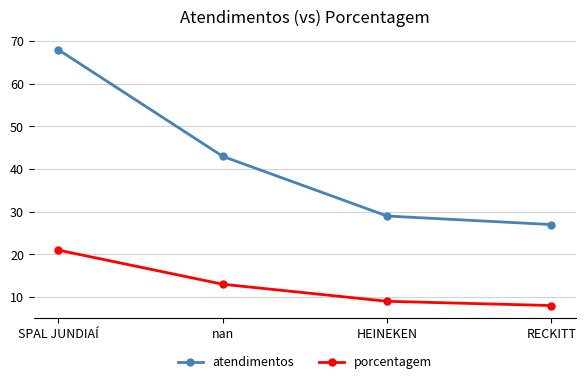

What is the difference between the highest and lowest values at SPAL JUNDIAÍ?

47